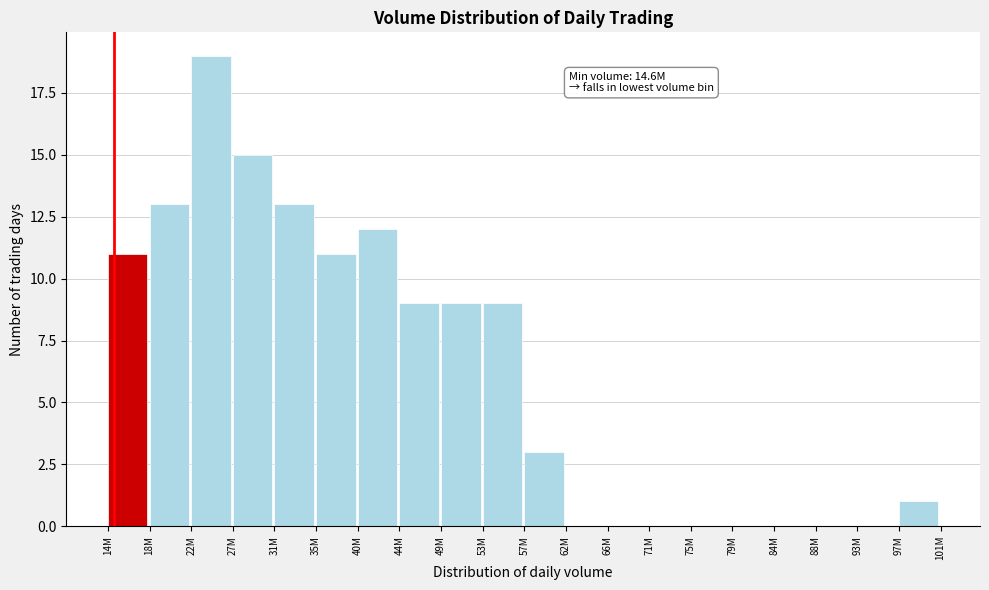

Reading left to right, transcribe all the data shown in this chart.

14M=11	18M=13	22M=19	27M=15	31M=13	35M=11	40M=12	44M=9	49M=9	53M=9	57M=3	62M=0	66M=0	71M=0	75M=0	79M=0	84M=0	88M=0	93M=0	97M=1